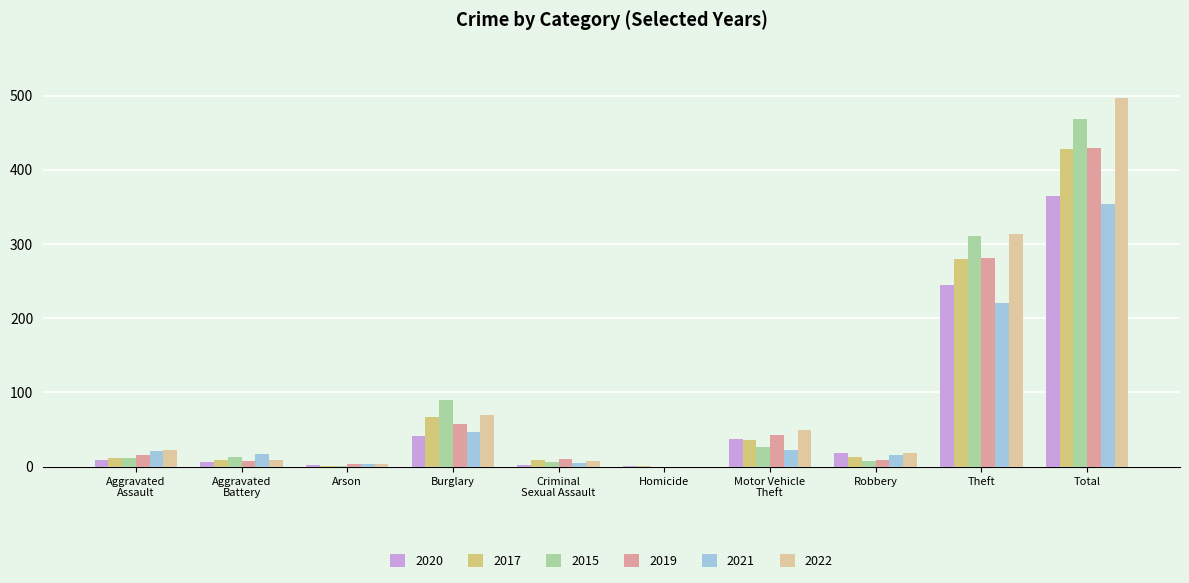

What is the value of the 2017 bar at the 4th from the left?

67